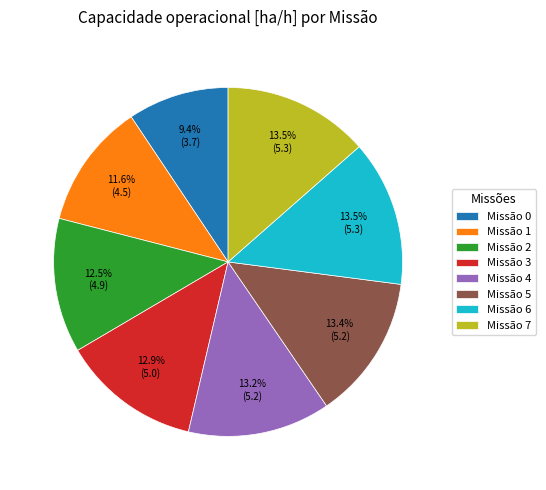

What percentage is NOT represented by Missão 0?

90.6%